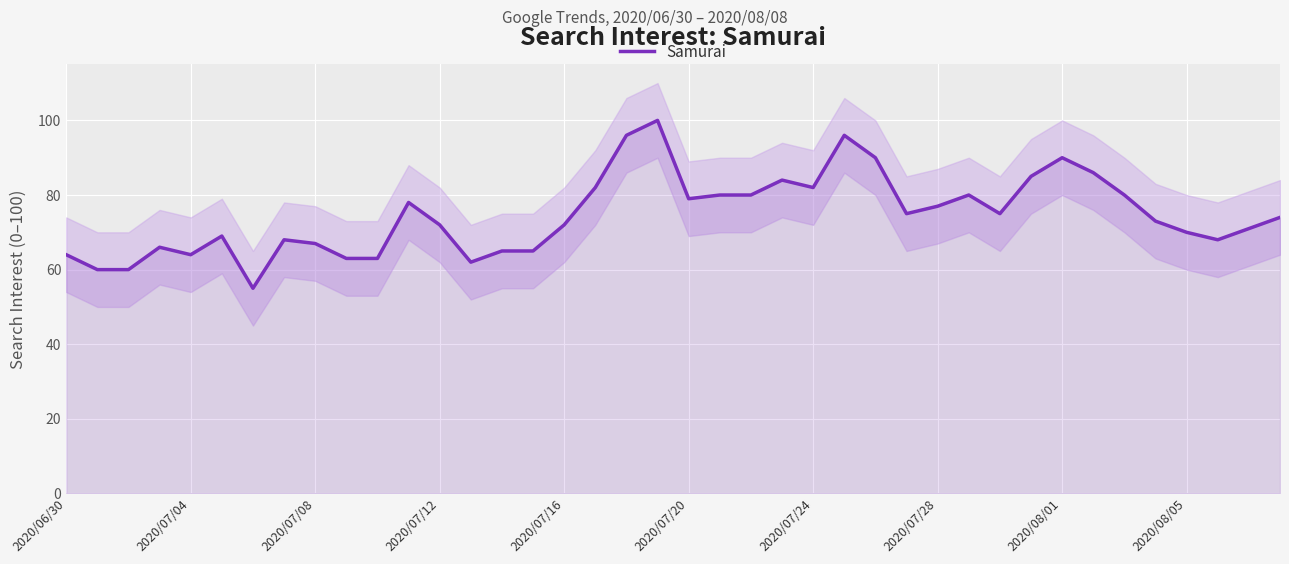

Between 35 and 23, which is larger?

23